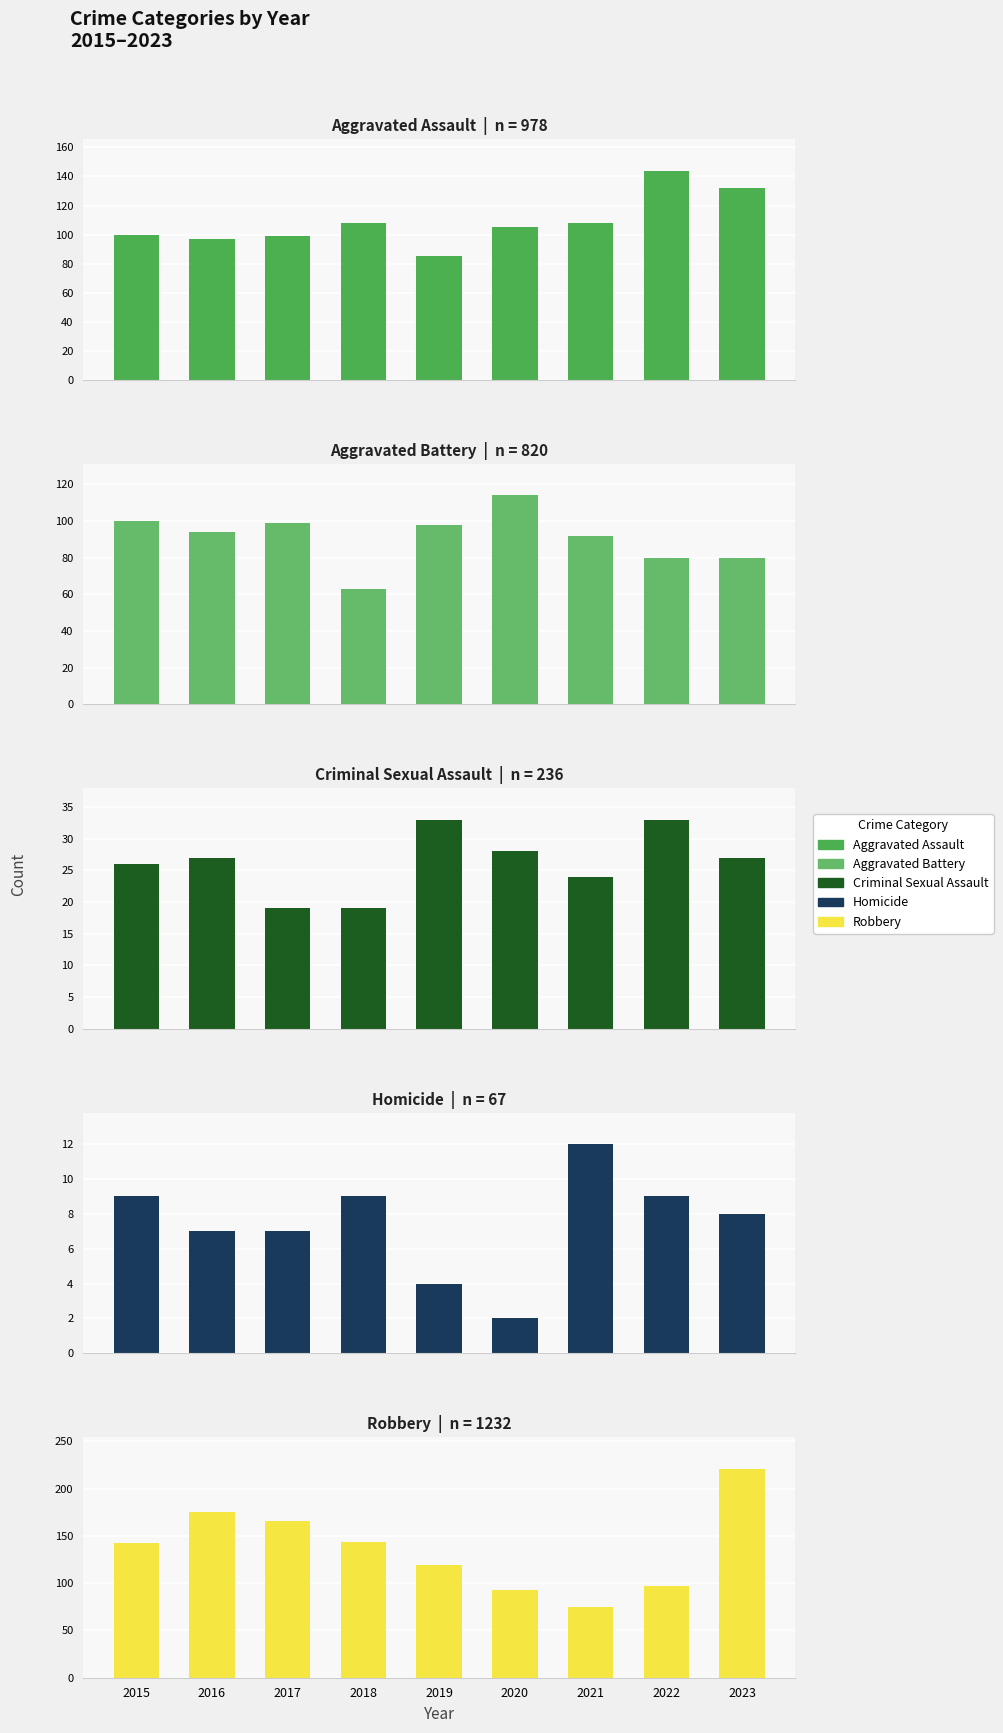

What is the difference between the maximum and minimum values in the Homicide series?

10